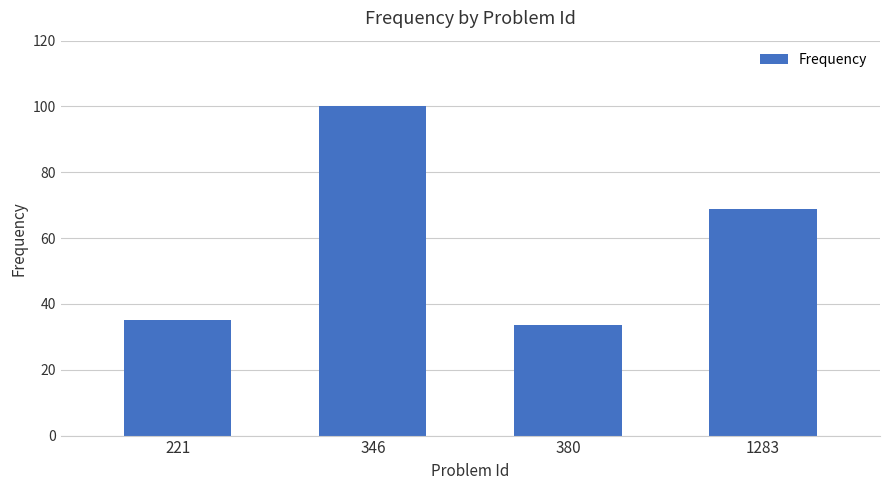

What is the sum of the values at 1283 and 346?

168.7